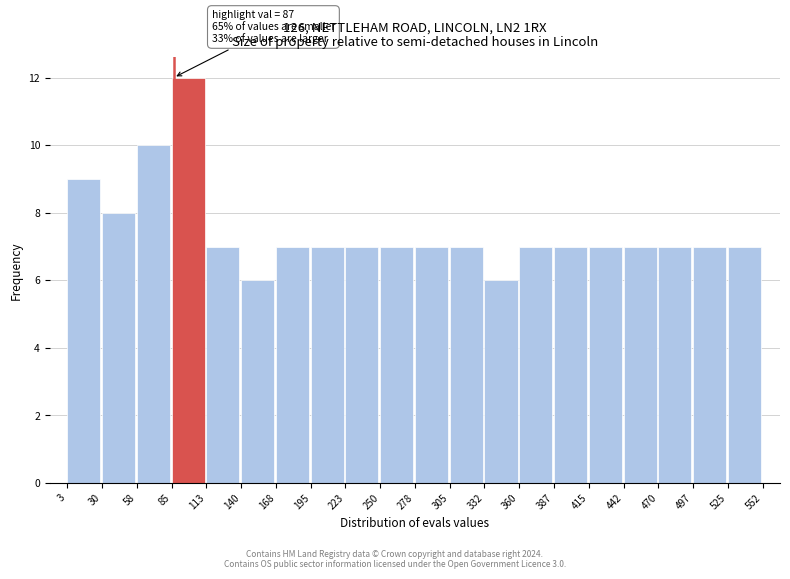

Which range on the x-axis has the tallest bar?

85 to 113